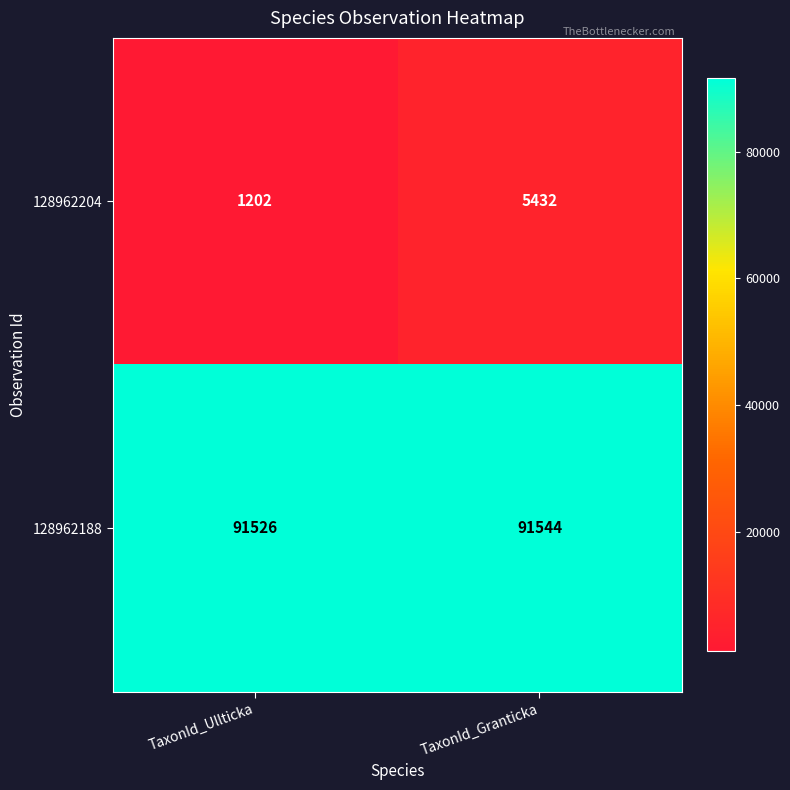

Which series has the widest spread of values?

128962204